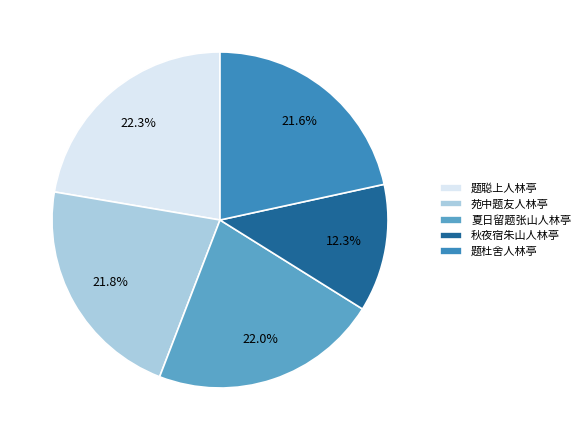

Which slice is the smallest?

秋夜宿朱山人林亭